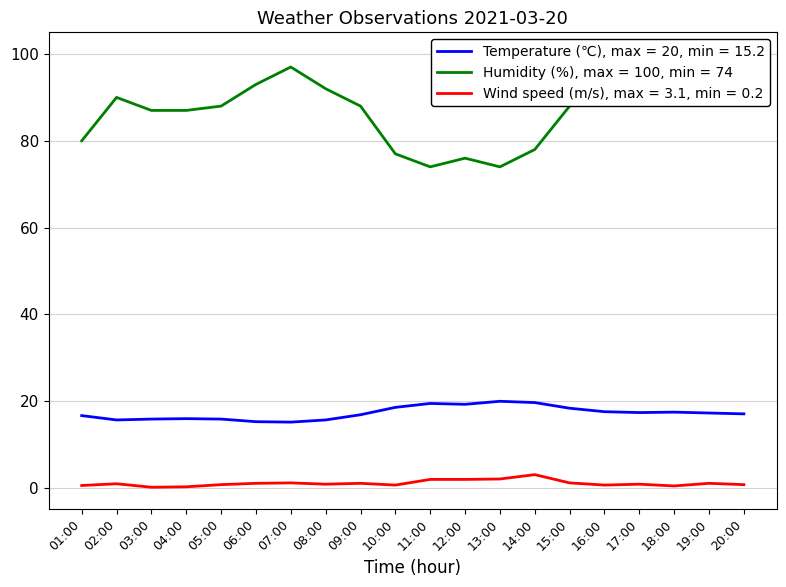

Reading left to right, what are all the values shown in this chart?

Temperature (℃): 16.7	15.7	15.9	16.0	15.9	15.3	15.2	15.7	16.9	18.6	19.5	19.3	20.0	19.7	18.4	17.6	17.4	17.5	17.3	17.1
Humidity (%): 80.0	90.0	87.0	87.0	88.0	93.0	97.0	92.0	88.0	77.0	74.0	76.0	74.0	78.0	88.0	97.0	100.0	100.0	100.0	100.0
Wind speed (m/s): 0.6	1.0	0.2	0.3	0.8	1.1	1.2	0.9	1.1	0.7	2.0	2.0	2.1	3.1	1.2	0.7	0.9	0.5	1.1	0.8